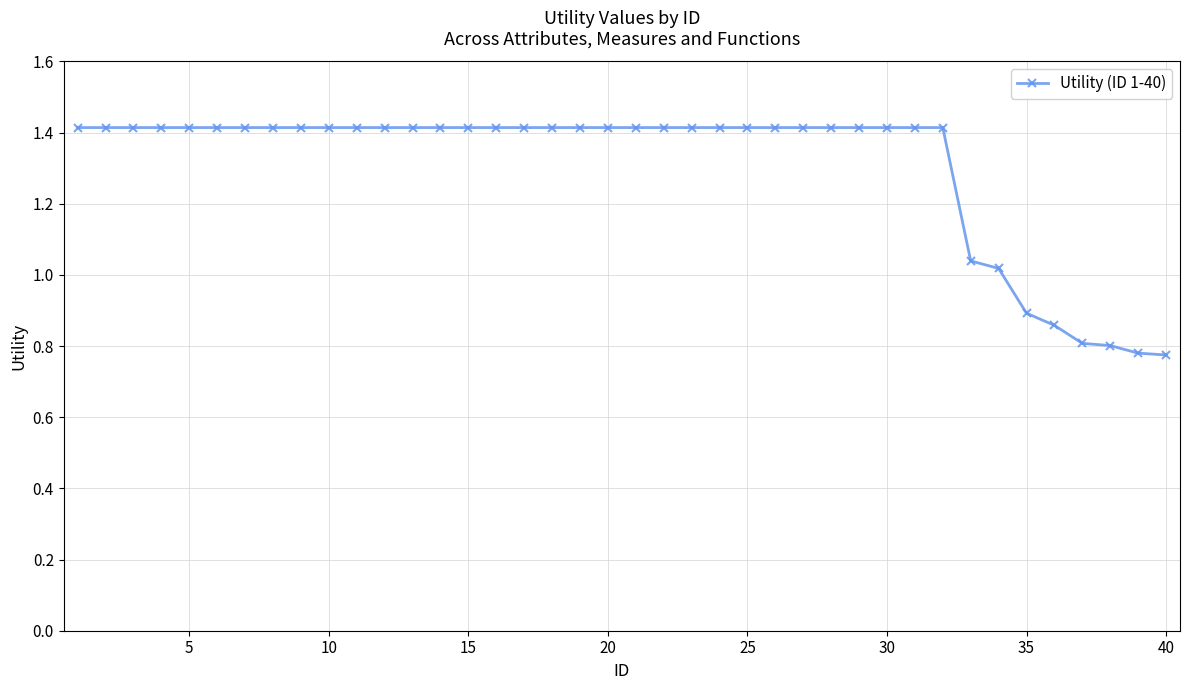

Does the chart display data point markers on the line(s)?

Yes